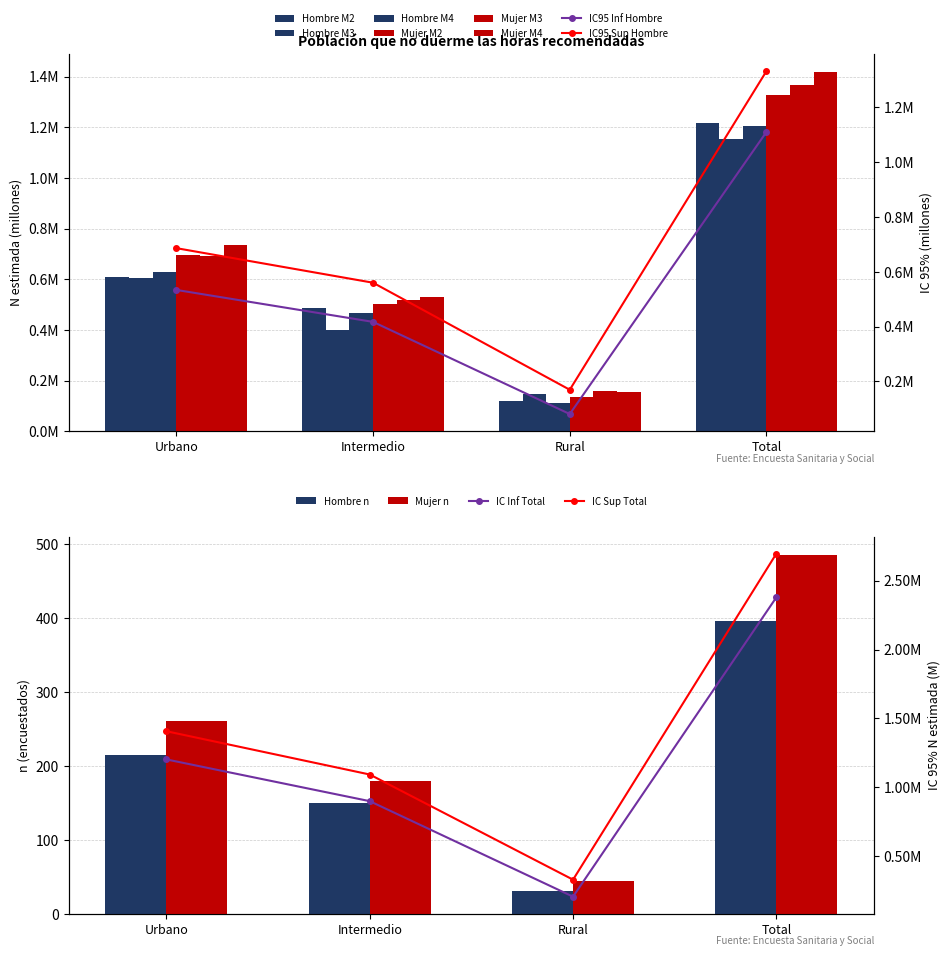

Are the bars grouped side by side (vs. stacked)?

Yes